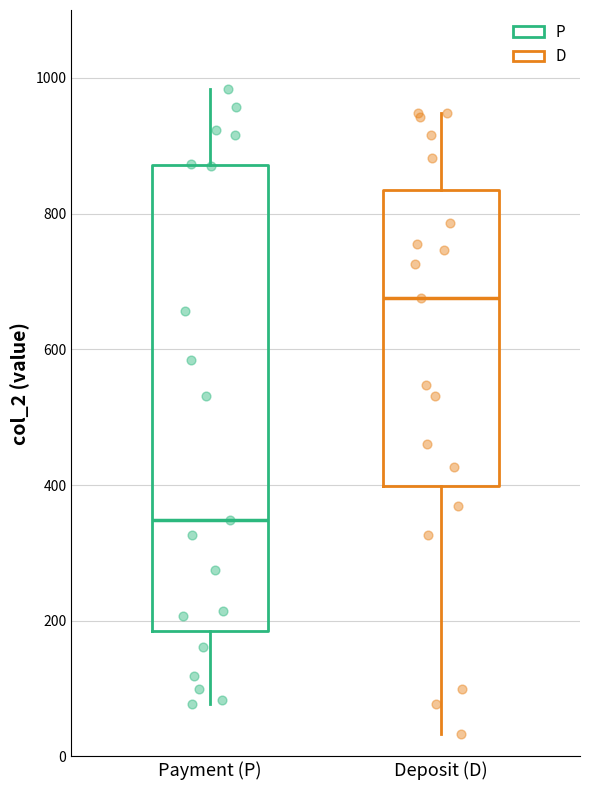

Reading left to right, transcribe this box plot: for each box, give where its median line is, the range the box spans, and where its two whiskers end, as read against the y-axis. The values are not printed on the chart, so give them approximately, as read against the axis.

Payment (P): median 340, box 180 to 880, whiskers 80 to 980
Deposit (D): median 680, box 400 to 840, whiskers 40 to 940